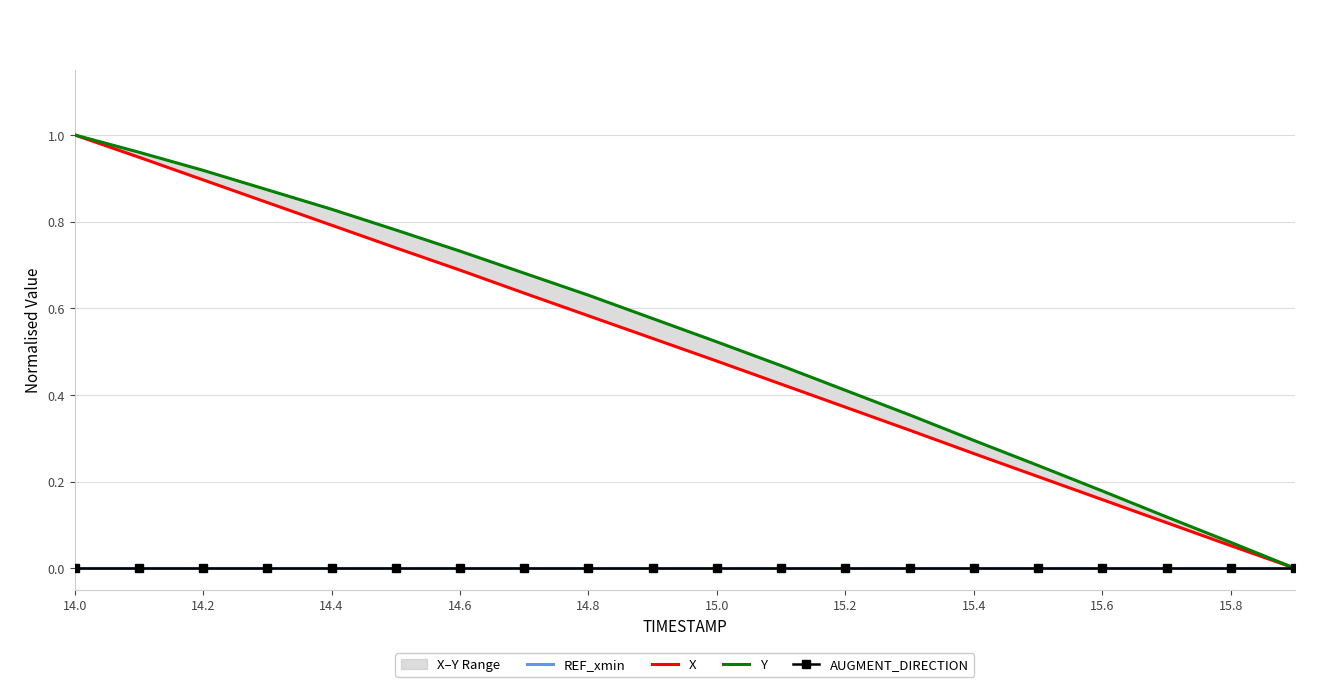

Rank the series at 15.8 from highest to lowest value.

Y, X, REF_xmin, AUGMENT_DIRECTION